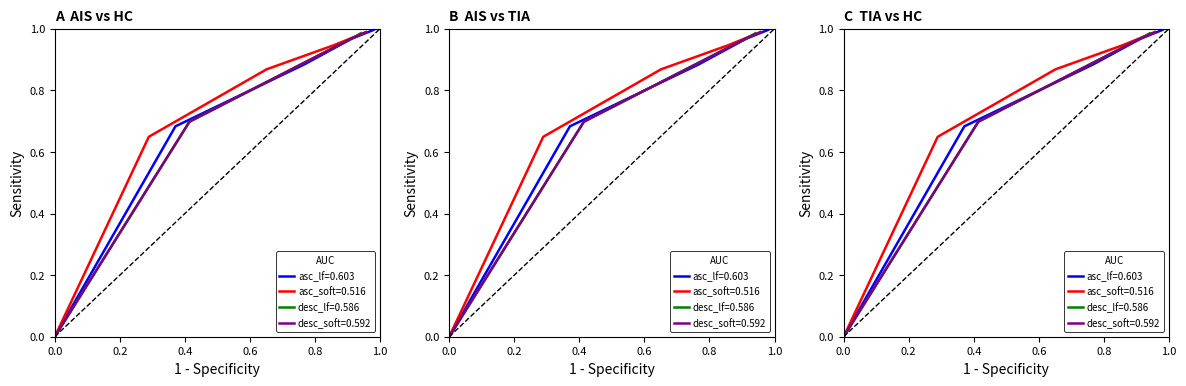

Is the value of desc_lf at 6 greater than the value of desc_soft at 8?

No